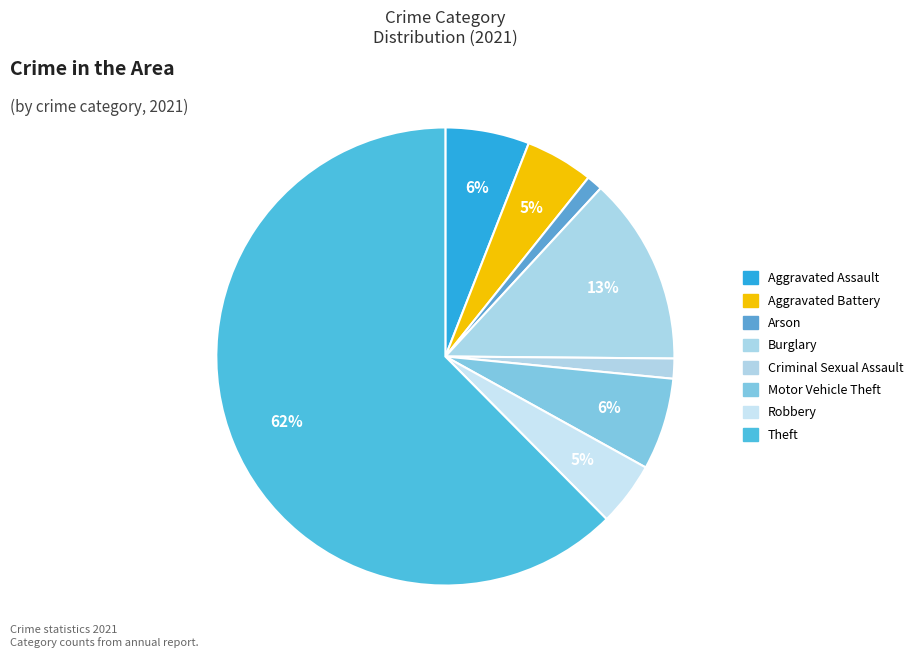

How many segments does this pie chart have?

8